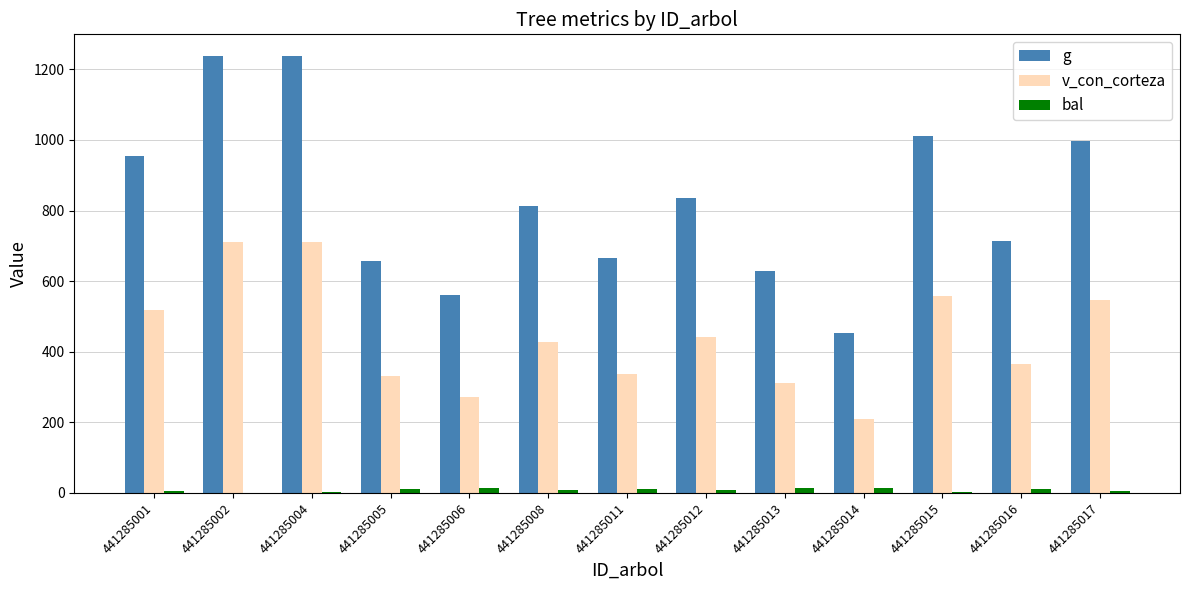

What is the spread (max minus min) of values at 441285004?

1235.6